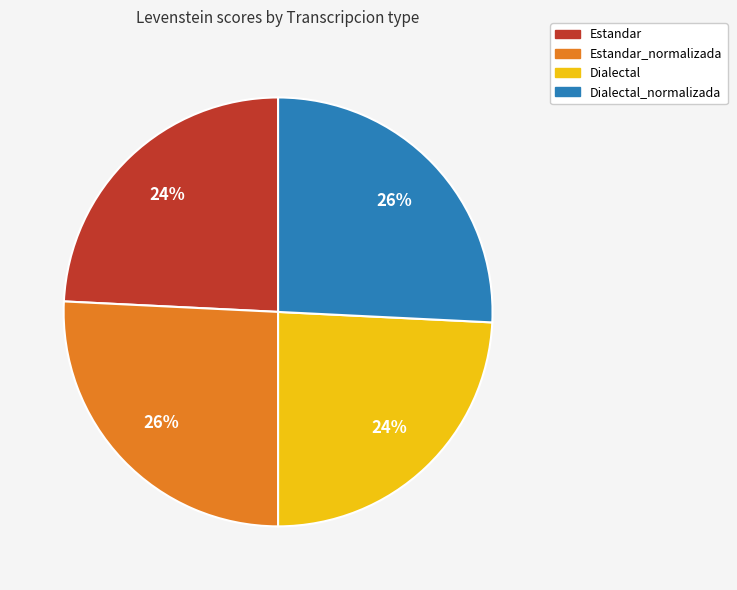

To the nearest percent, what is the difference between the largest and smallest slice percentages?

2%